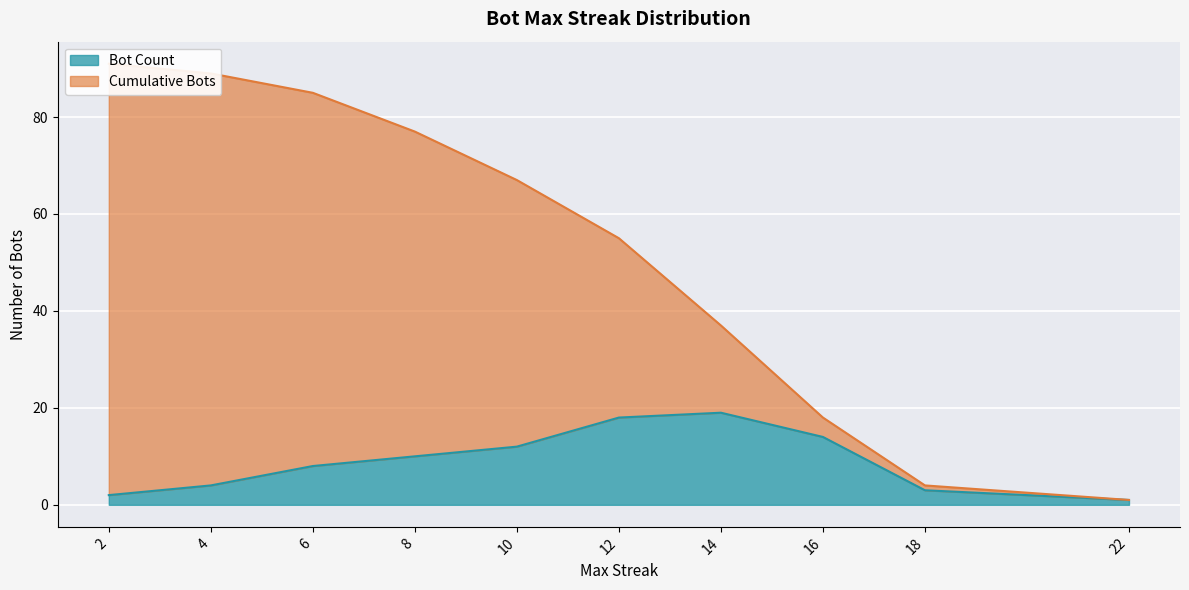

How many lines are shown in the chart?

2